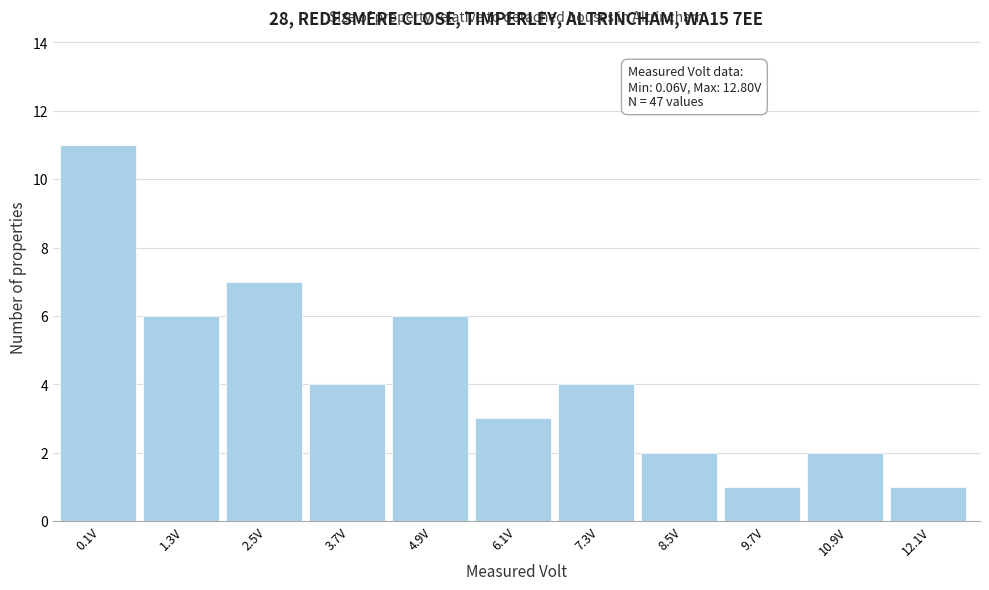

Reading left to right, extract all data points from this chart.

11	6	7	4	6	3	4	2	1	2	1